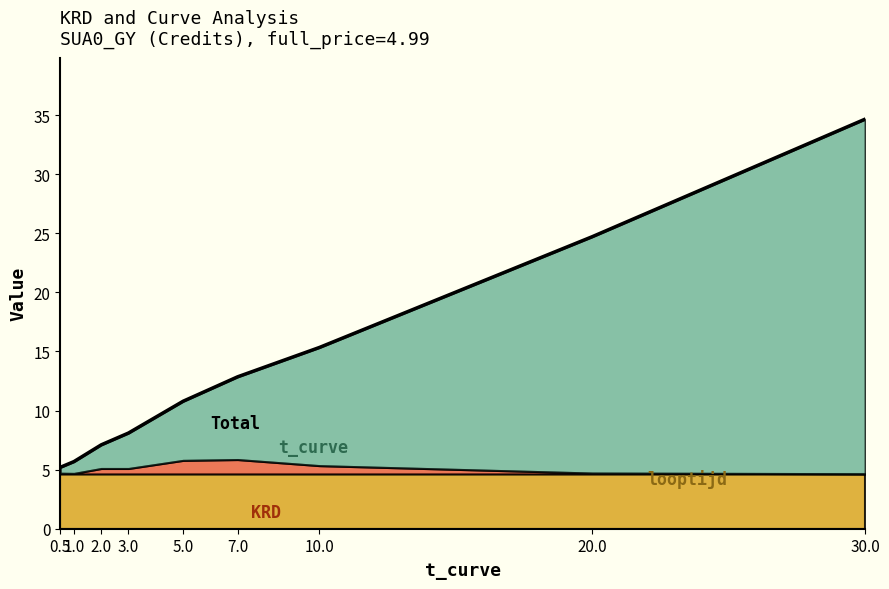

Reading right to left, extract all data points from this chart.

34.7	24.7	15.3	12.9	10.8	8.1	7.1	5.7	5.2